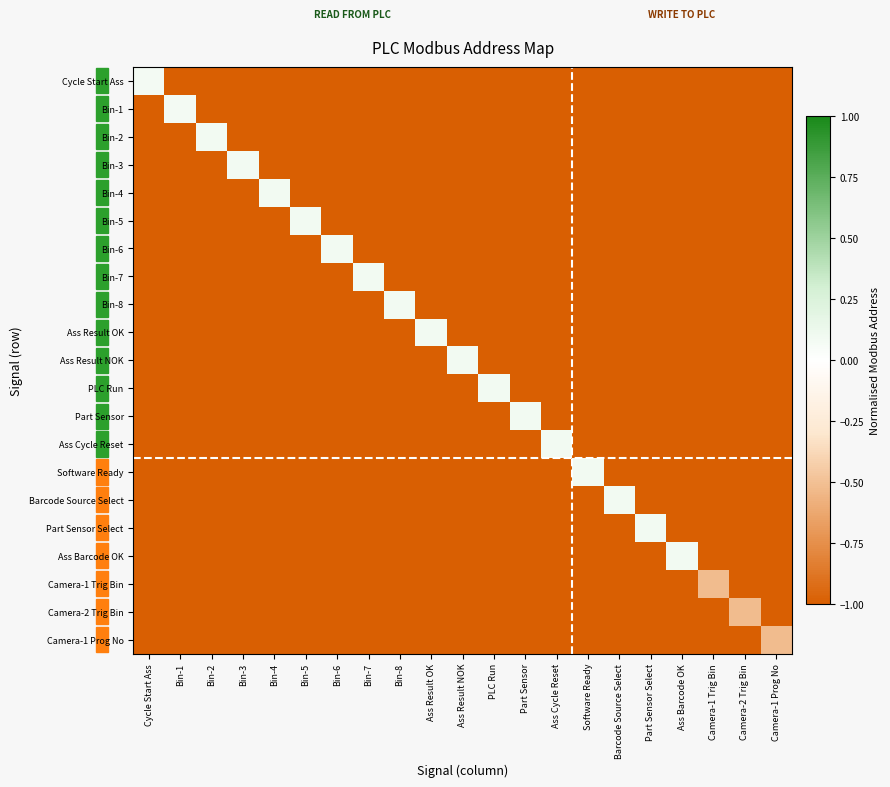

Rank the series at Part Sensor from highest to lowest value.

Part Sensor, Cycle Start Ass, Bin-1, Bin-2, Bin-3, Bin-4, Bin-5, Bin-6, Bin-7, Bin-8, Ass Result OK, Ass Result NOK, PLC Run, Ass Cycle Reset, Software Ready, Barcode Source Select, Part Sensor Select, Ass Barcode OK, Camera-1 Trig Bin, Camera-2 Trig Bin, Camera-1 Prog No